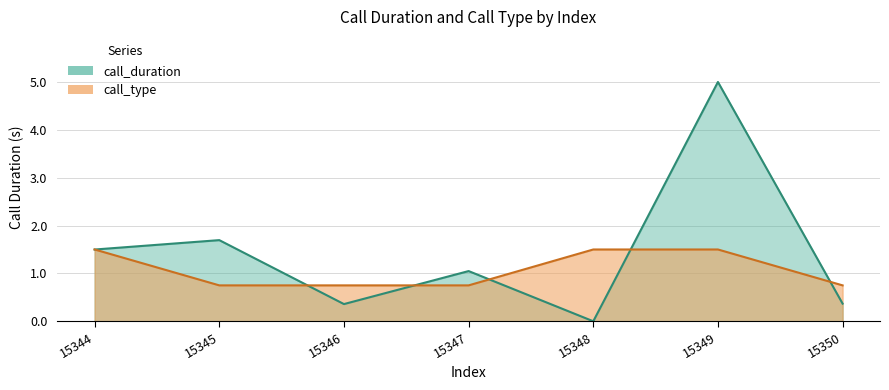

Where is call_duration nearest to the value 2?

15345